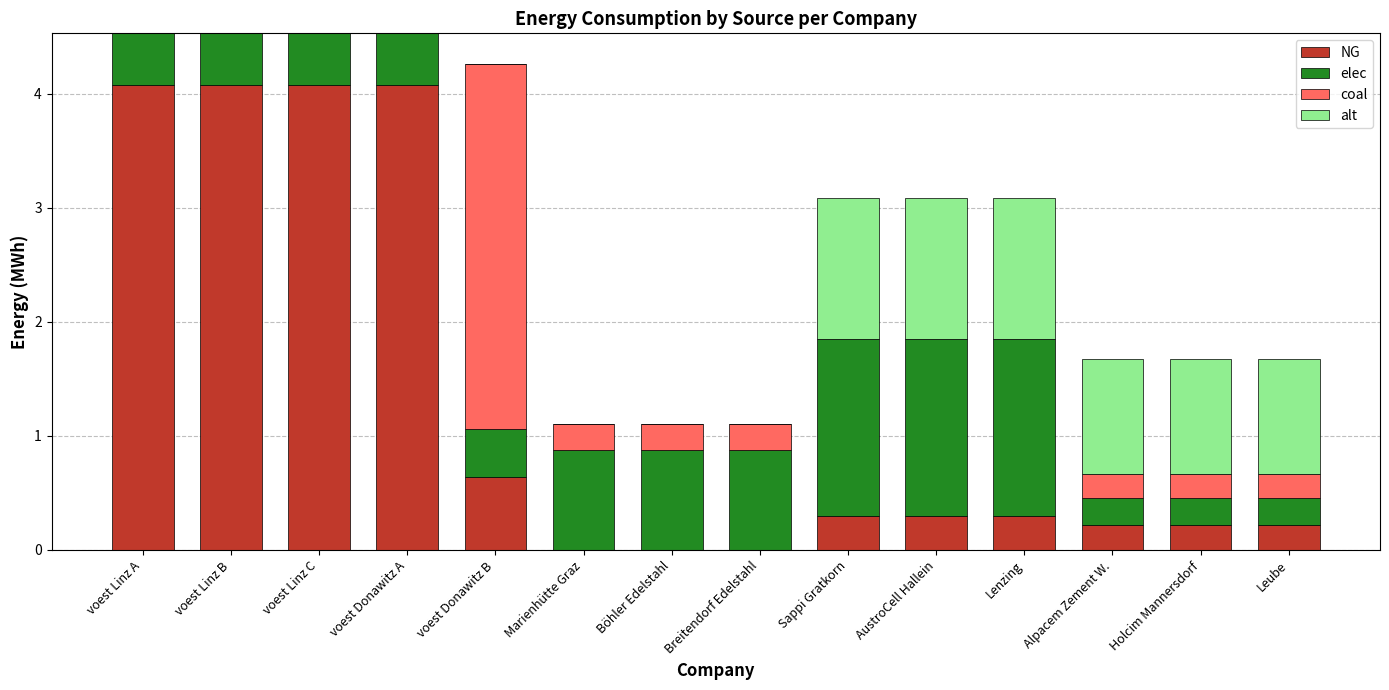

What is the sum of the NG values at Holcim Mannersdorf and Leube?

0.4